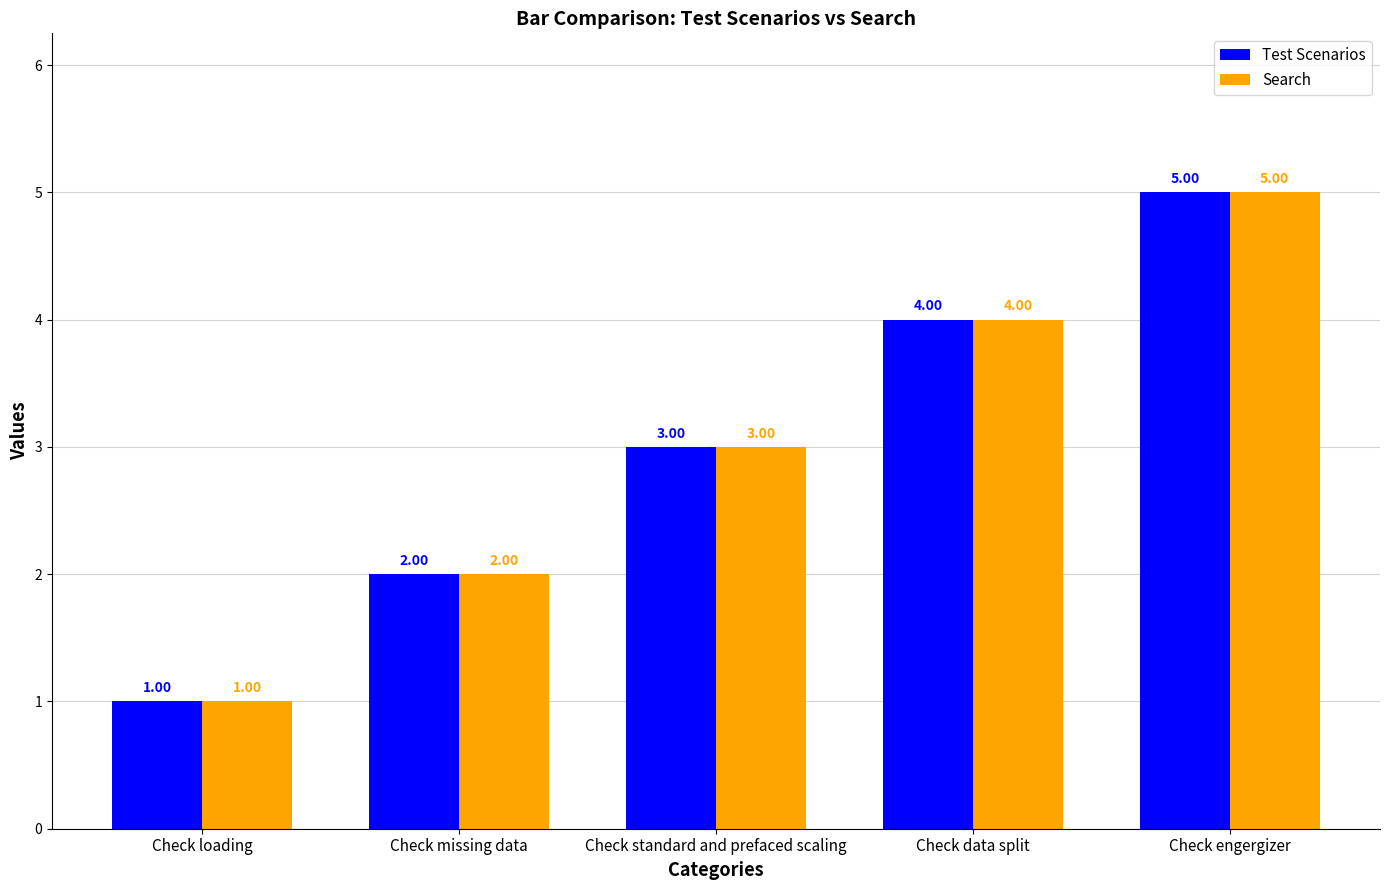

What is the sum of the Test Scenarios values at Check data split and Check standard and prefaced scaling?

7